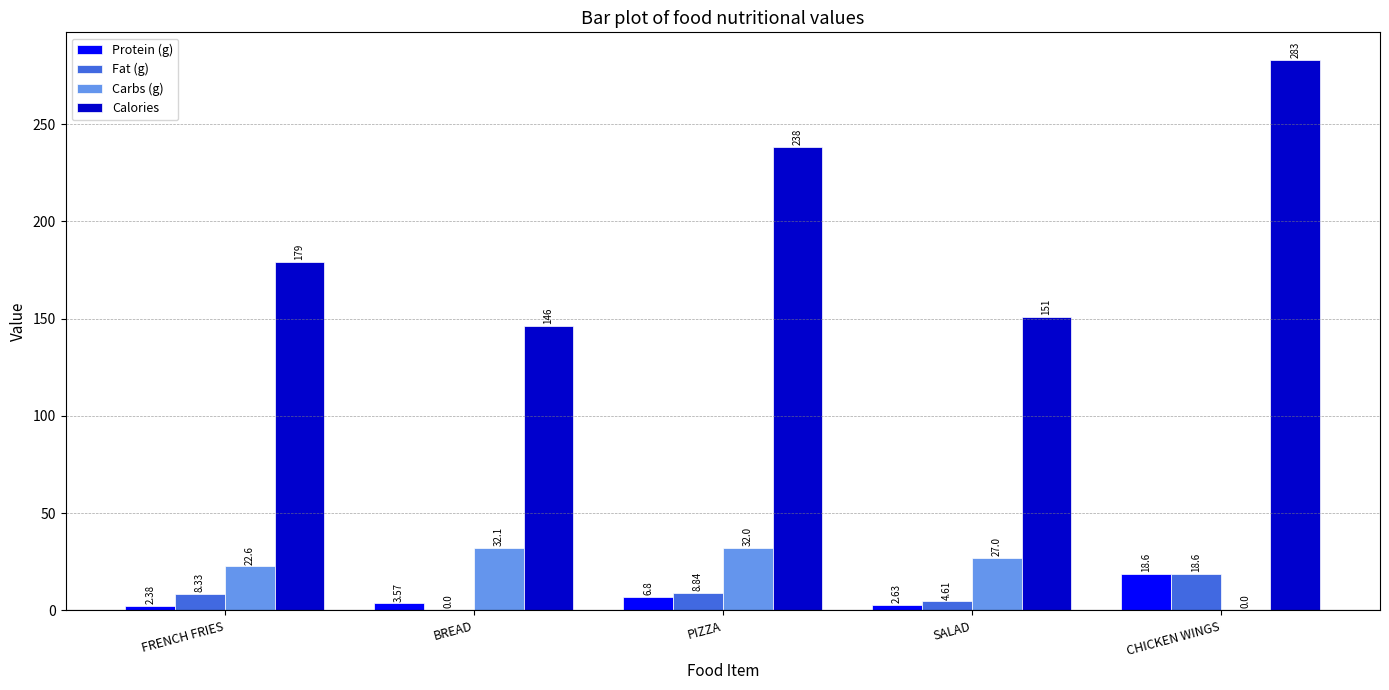

What is the sum of the Protein (g) values at FRENCH FRIES and PIZZA?

9.2